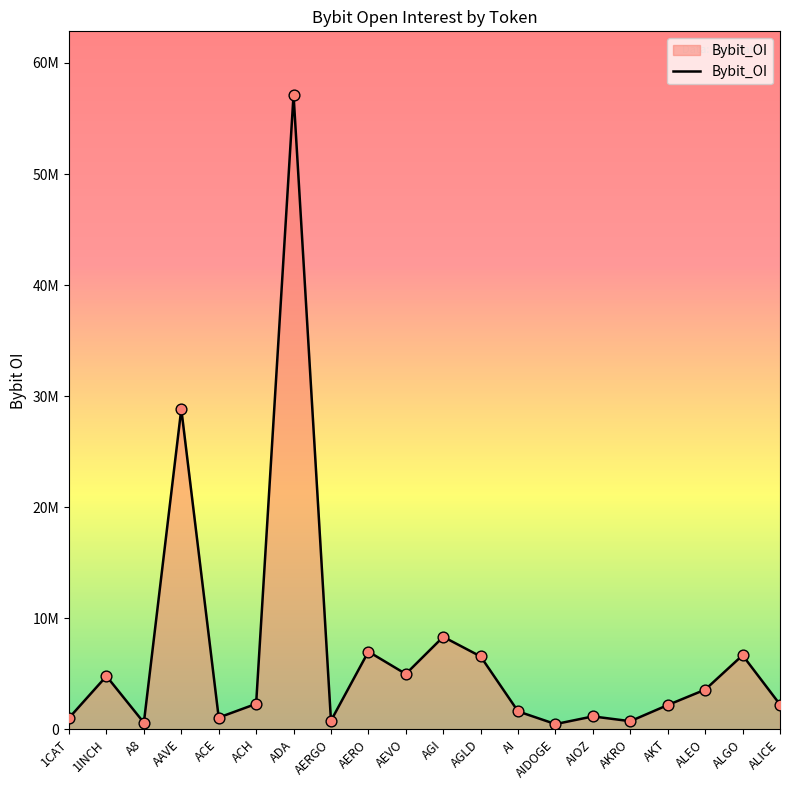

What is the change in value from ACH to ALICE?

-60462